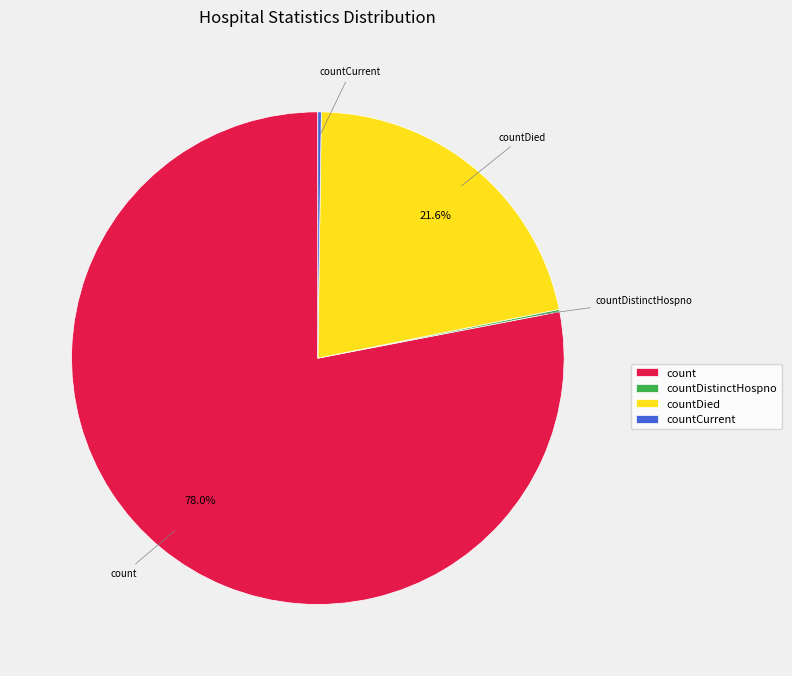

Does any single category account for the majority?

Yes